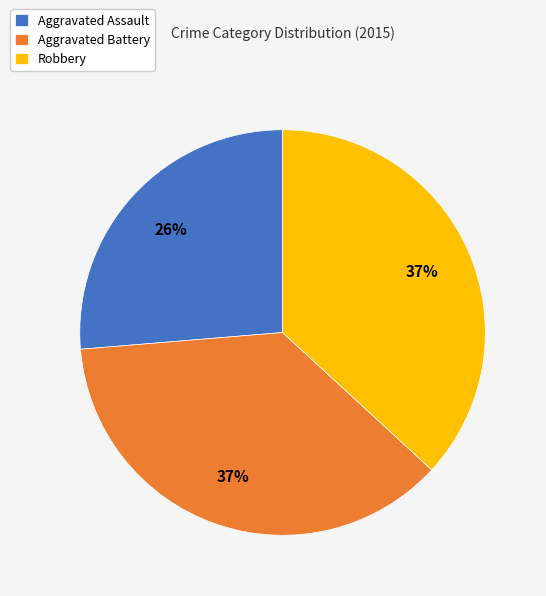

What is the smallest slice in the pie chart?

Aggravated Assault